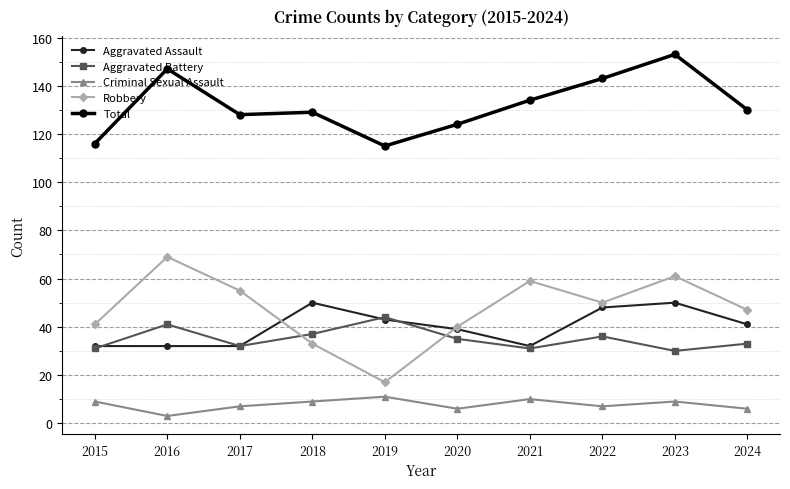

What is the difference between the maximum and minimum values in the Criminal Sexual Assault series?

8